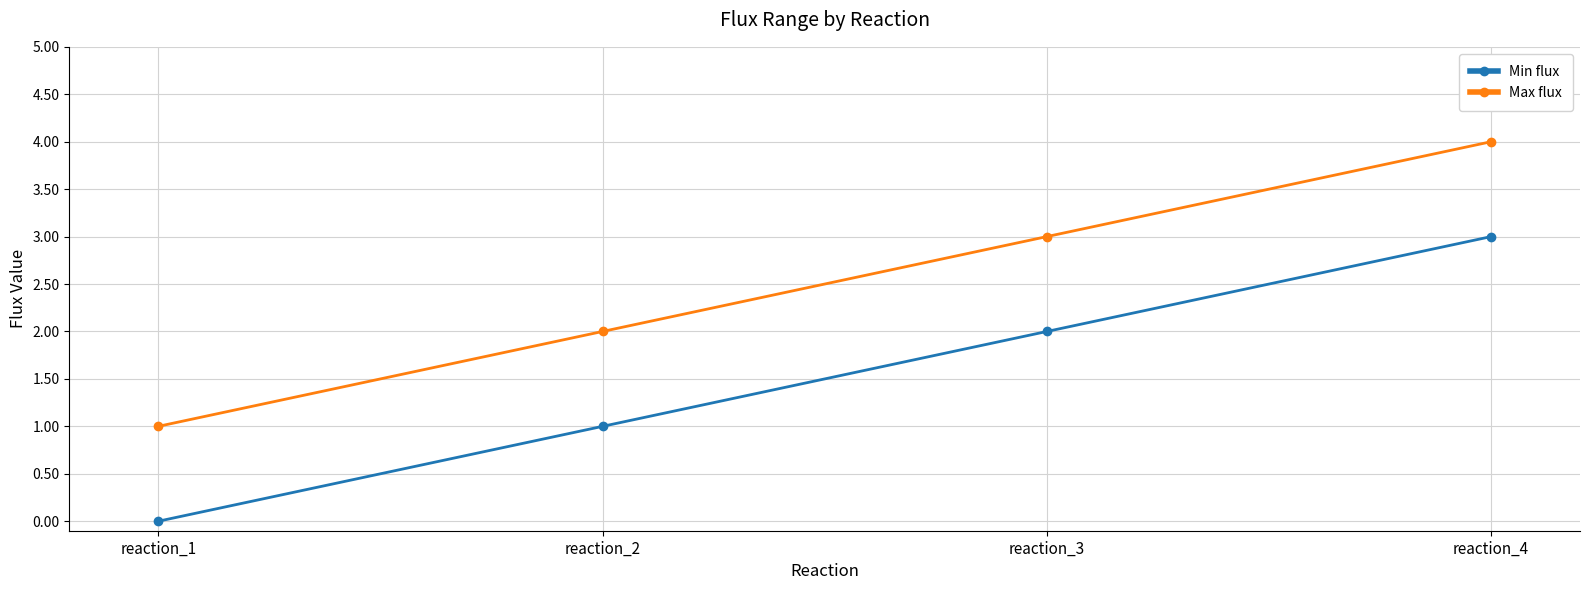

At which label does Min flux reach its peak?

reaction_4